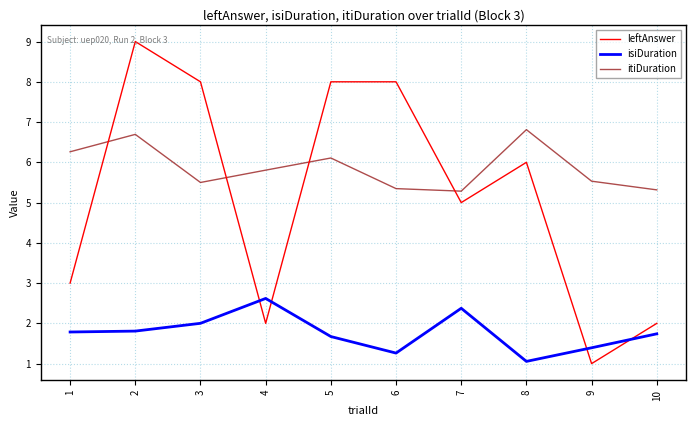

What is the difference between the maximum and minimum values in the itiDuration series?

1.5